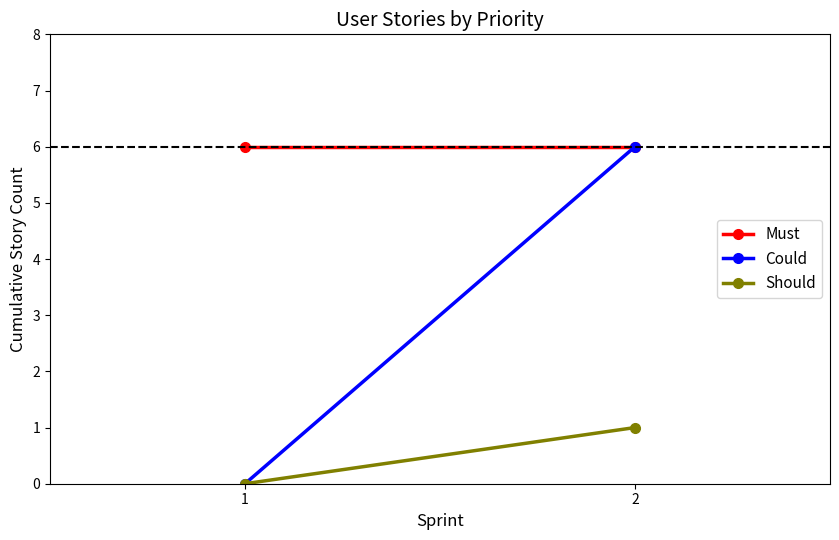

List the series in order of their peak value, highest first.

Must, Could, Should